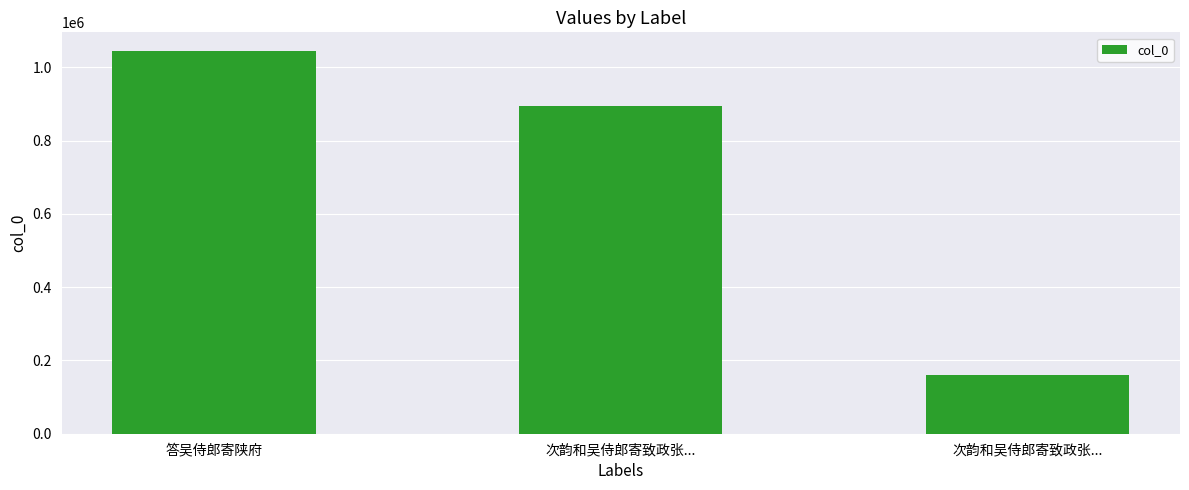

What is the ratio of the value at 答吴侍郎寄陕府 to the value at 次韵和吴侍郎寄致政张...?

6.6